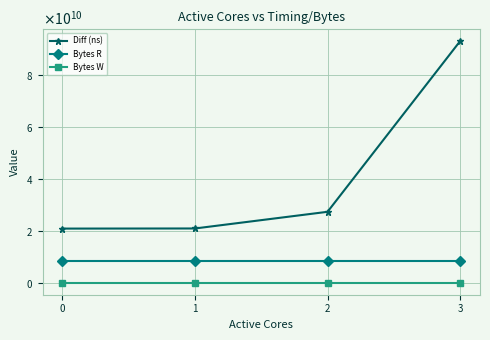

List the series in order of their peak value, highest first.

Diff (ns), Bytes R, Bytes W